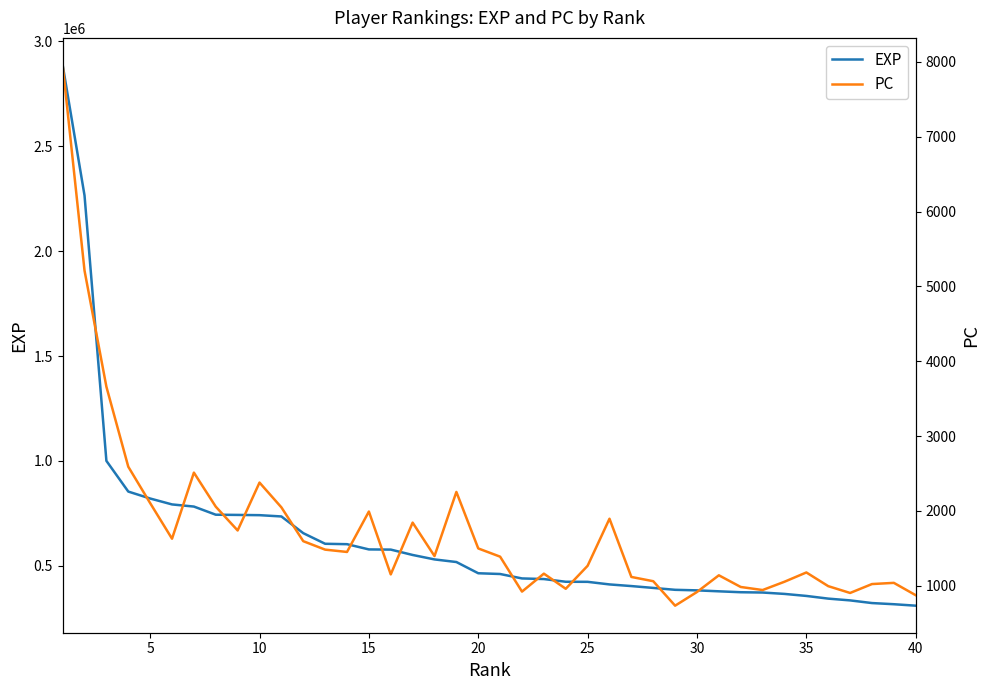

How many lines are shown in the chart?

2